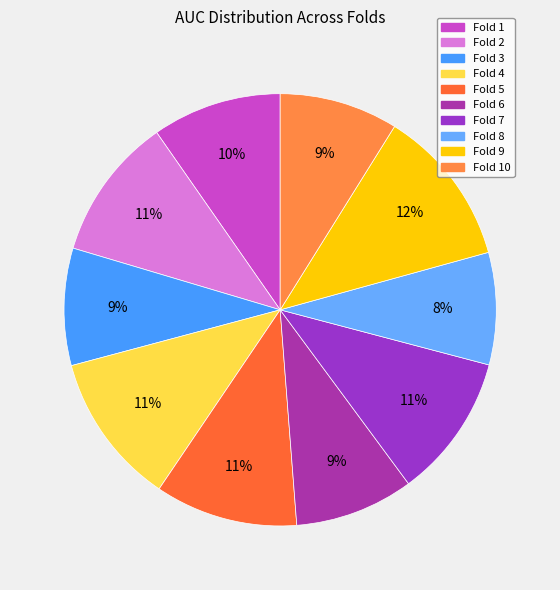

To the nearest percent, what is the average slice percentage?

10%